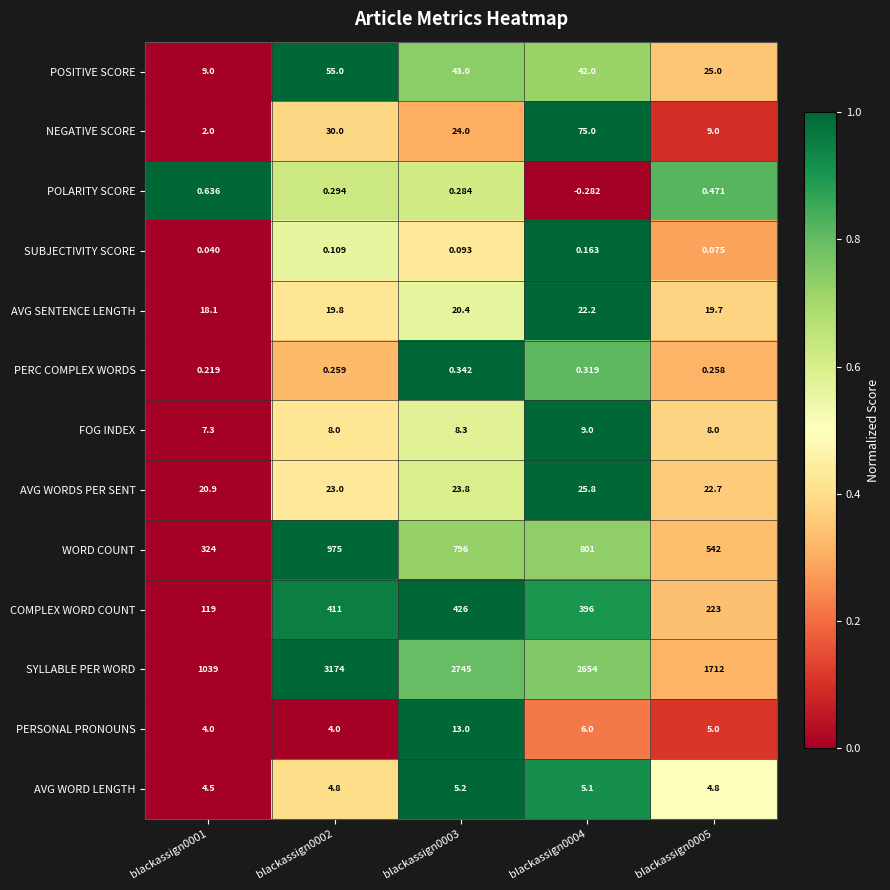

Which series changed the most between blackassign0002 and blackassign0004?

SYLLABLE PER WORD